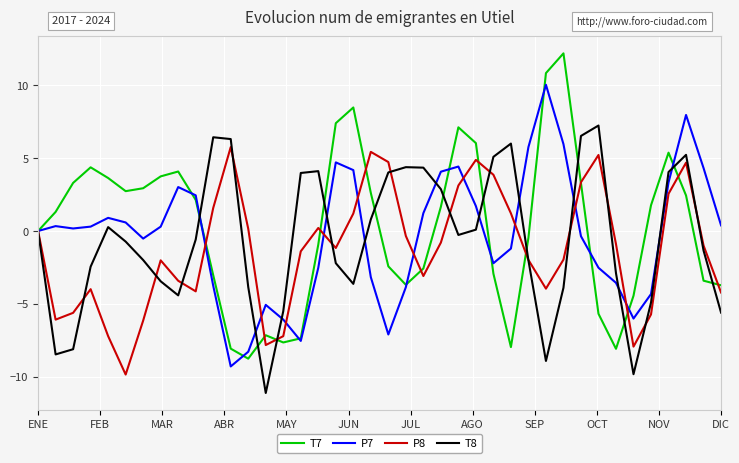

List the series in order of their peak value, highest first.

T7, P7, T8, P8